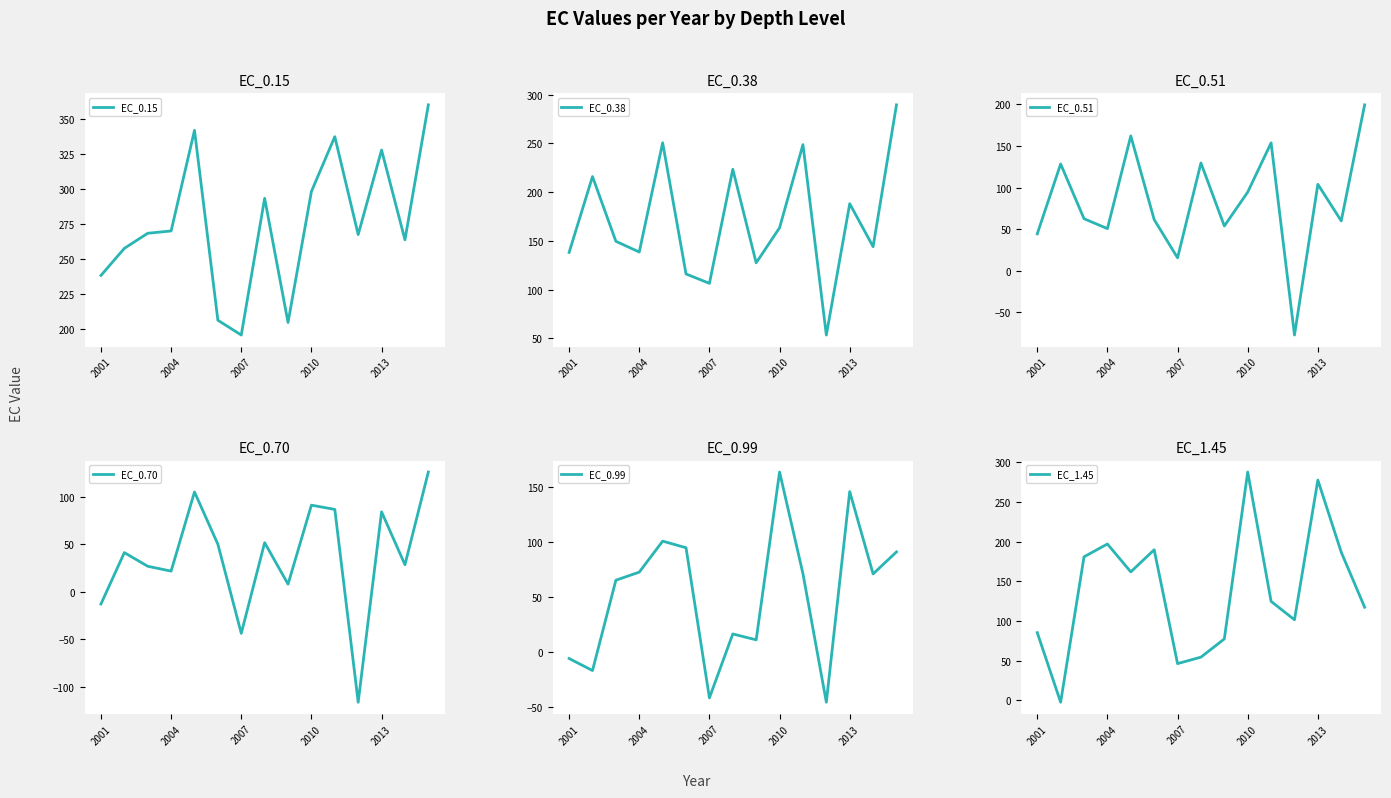

Is it true that EC_1.45 equals 186.5 at 13?

True